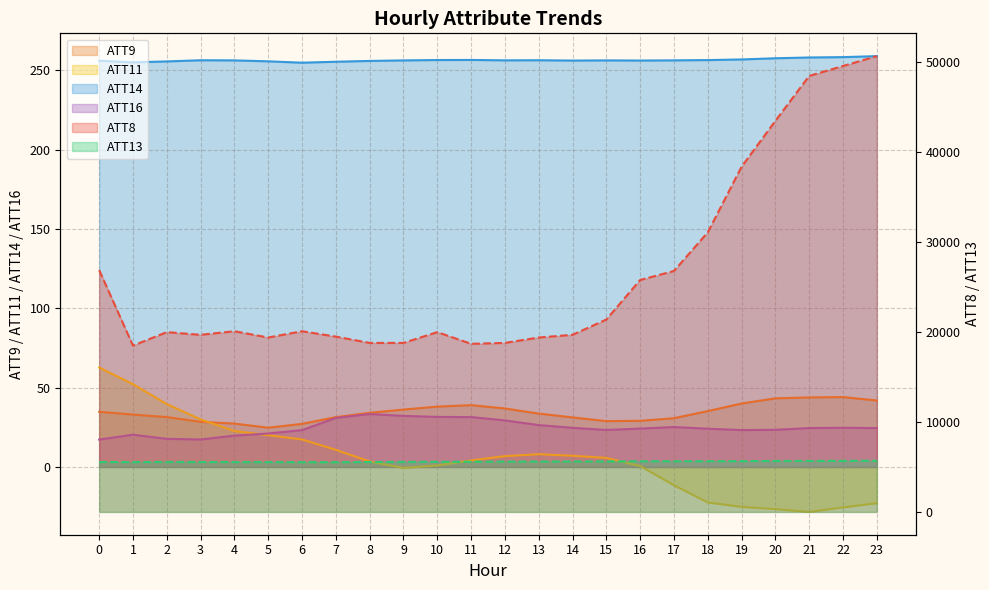

Between 19 and 22, which series saw the biggest shift?

ATT8